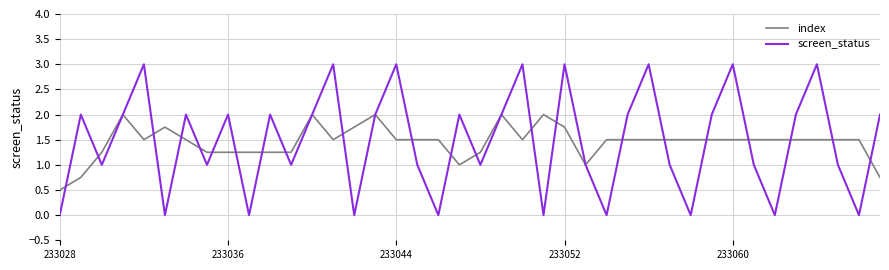

What is the maximum value shown in the chart?

3.0